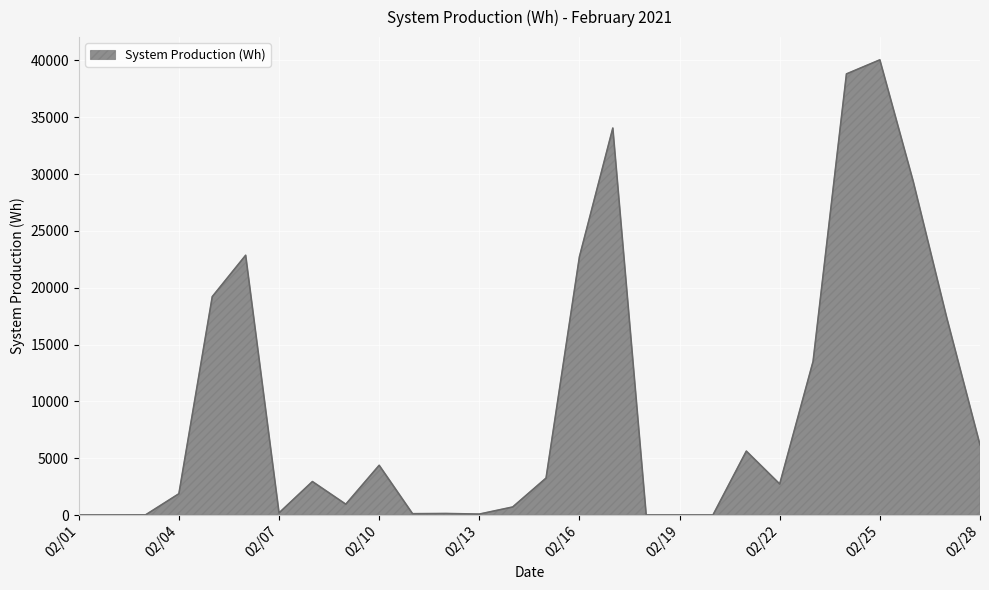

What is the average value?

9540